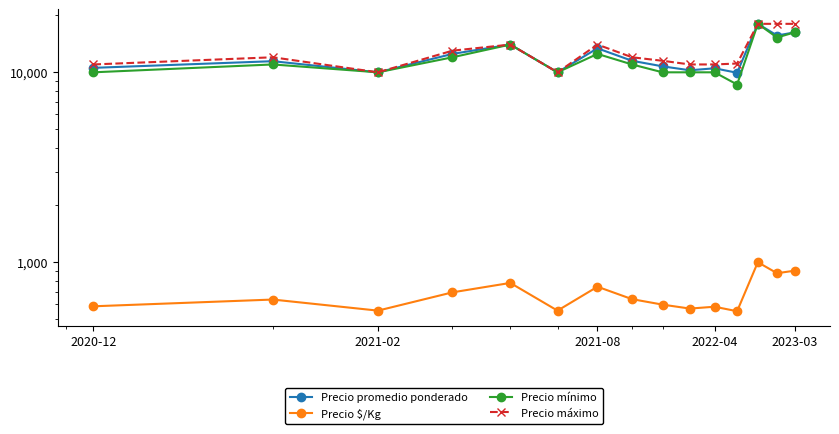

What is the sum of all Precio mínimo values?

178625